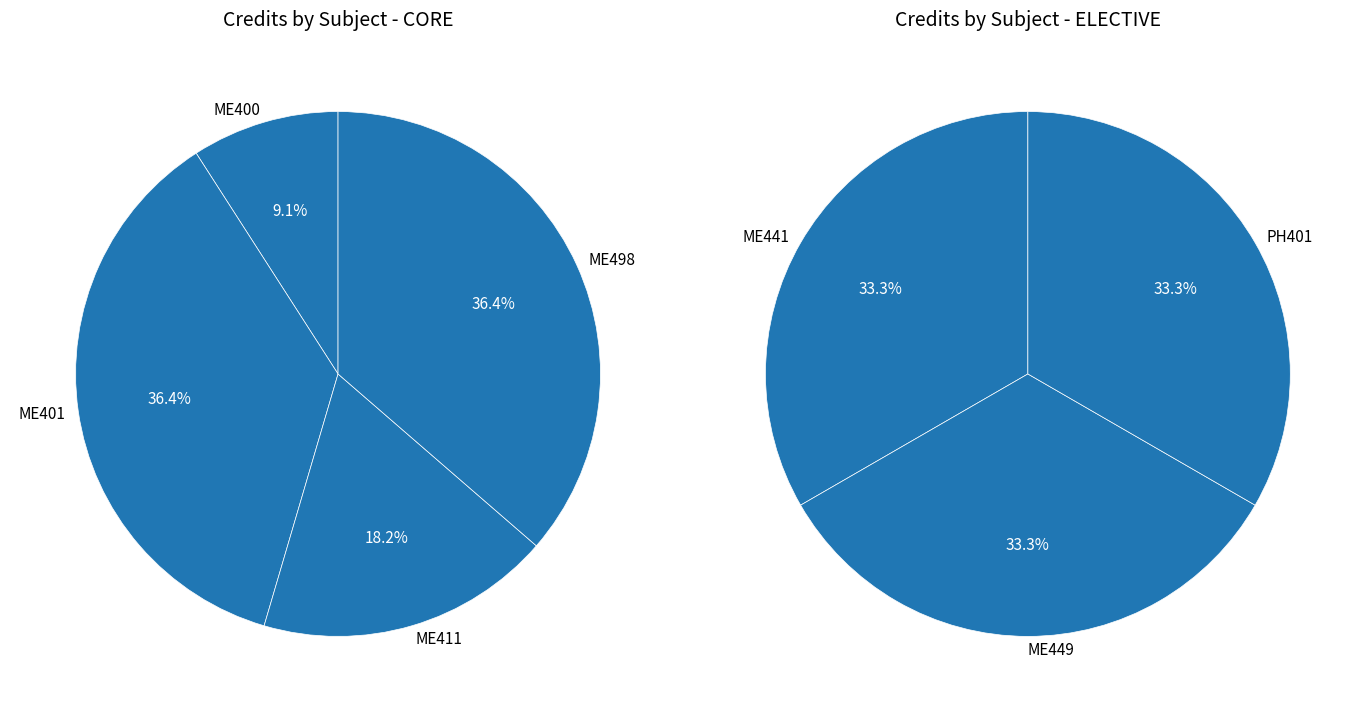

How many segments does this pie chart have?

7